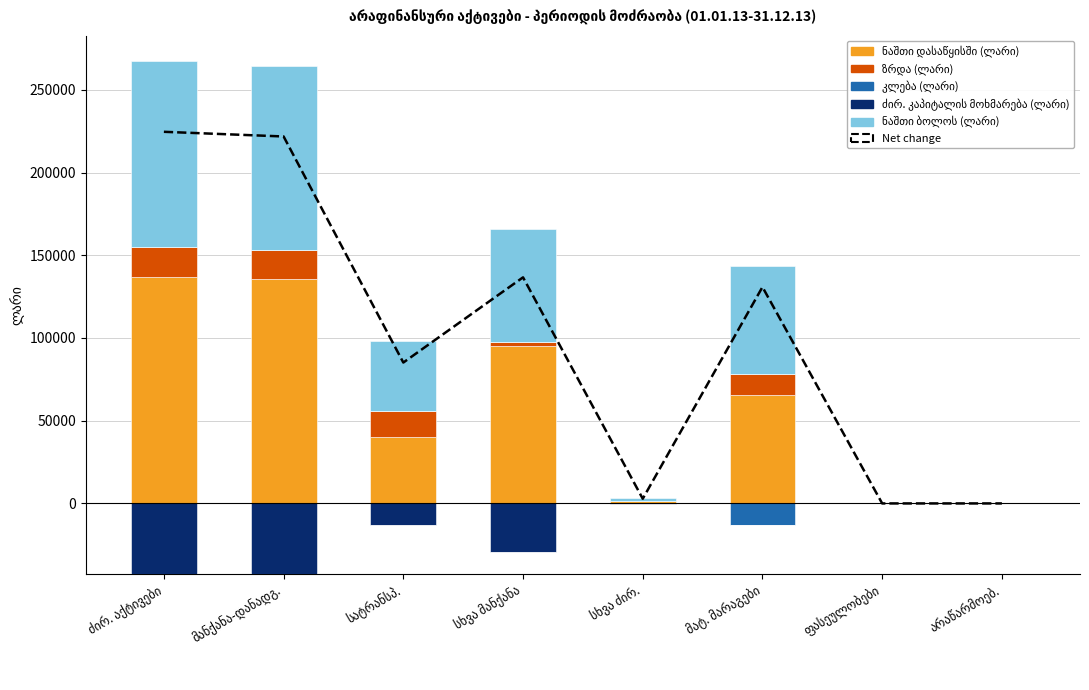

What is the value of the Net change bar at the 1st from the left?

224604